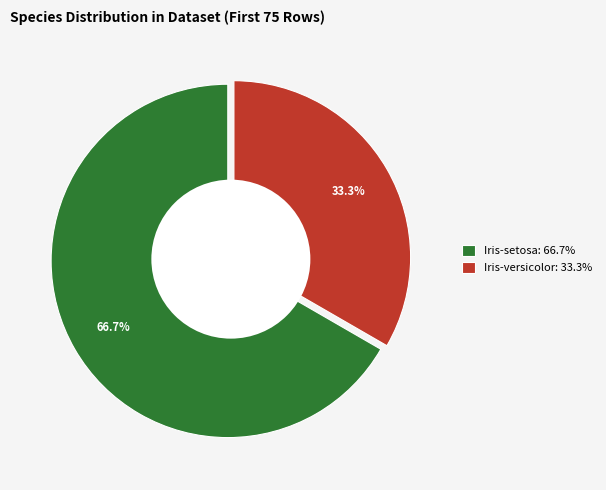

To the nearest percent, what portion does Iris-setosa represent?

67%